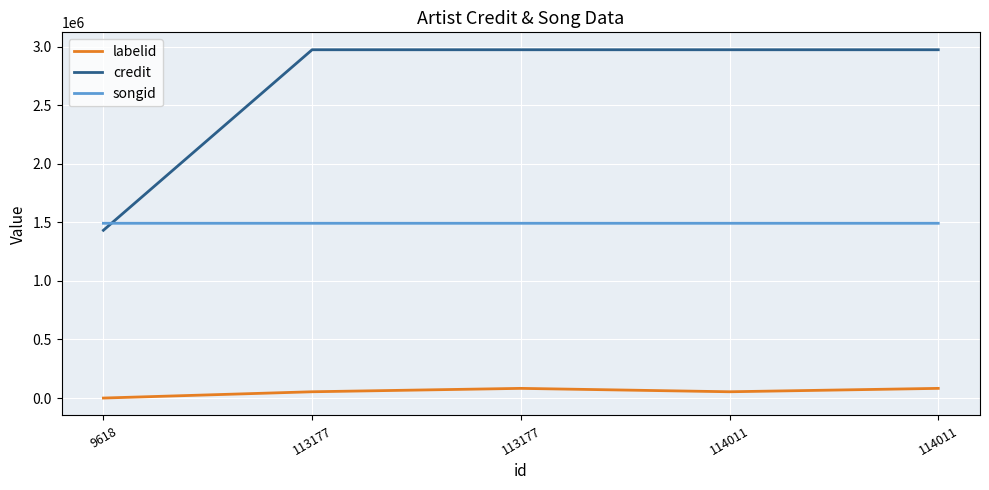

List the labels in order of songid value, largest first.

113177, 113177, 114011, 114011, 9618